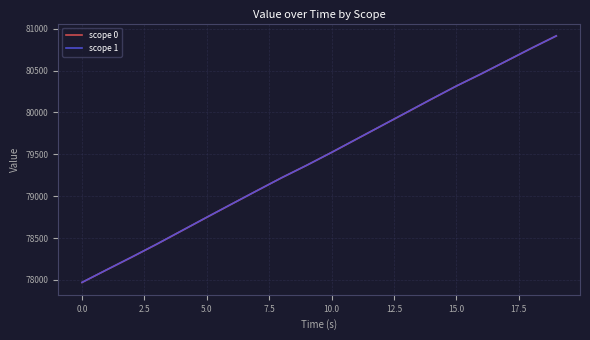

Which series has the largest range (max minus min)?

scope 0